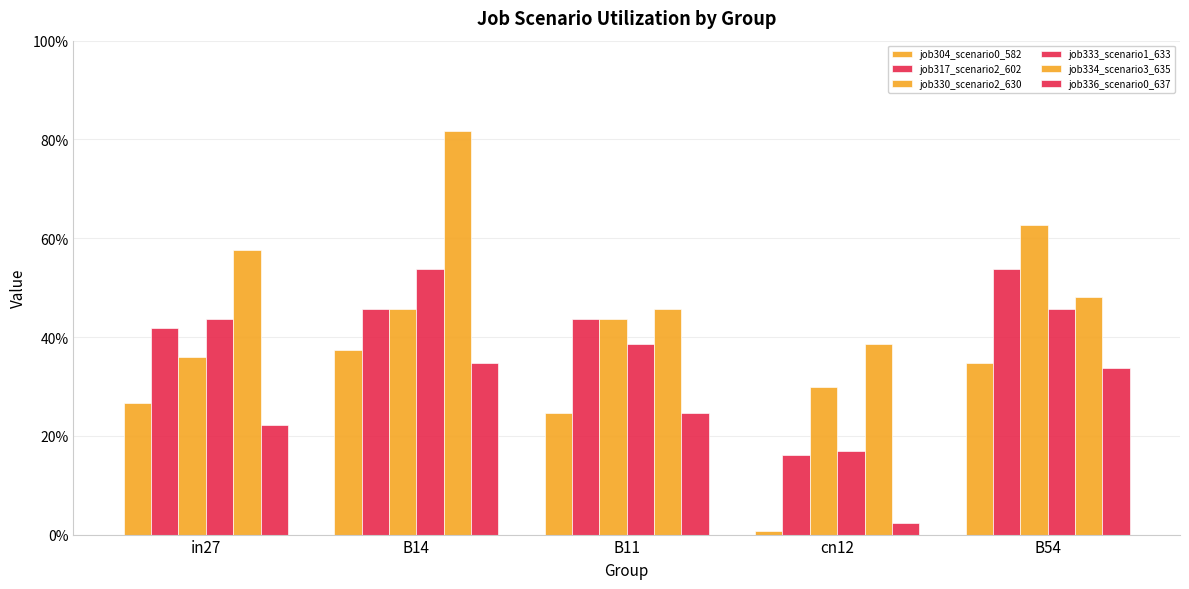

Reading left to right, list all the values displayed in this chart.

job304_scenario0_582: in27=0.3	B14=0.4	B11=0.2	cn12=0.0	B54=0.3
job317_scenario2_602: in27=0.4	B14=0.5	B11=0.4	cn12=0.2	B54=0.5
job330_scenario2_630: in27=0.4	B14=0.5	B11=0.4	cn12=0.3	B54=0.6
job333_scenario1_633: in27=0.4	B14=0.5	B11=0.4	cn12=0.2	B54=0.5
job334_scenario3_635: in27=0.6	B14=0.8	B11=0.5	cn12=0.4	B54=0.5
job336_scenario0_637: in27=0.2	B14=0.3	B11=0.2	cn12=0.0	B54=0.3